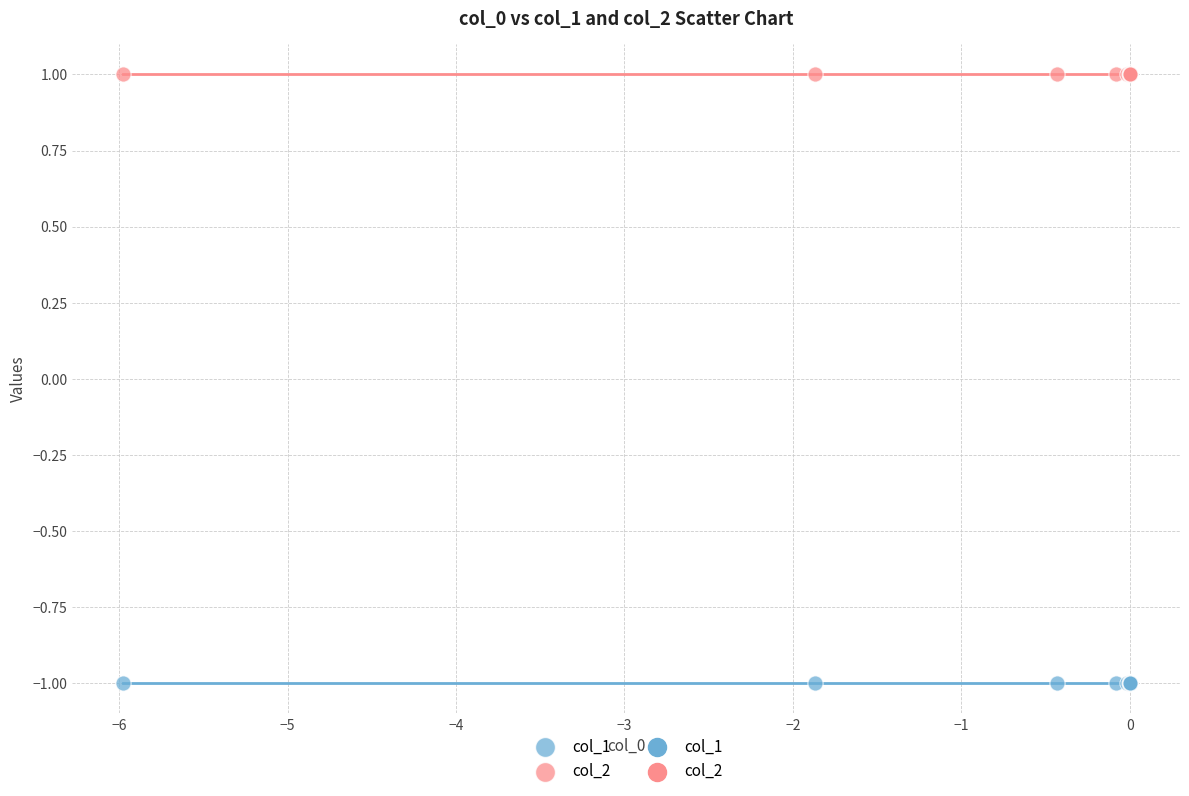

Which series contains the highest Y value?

col_2